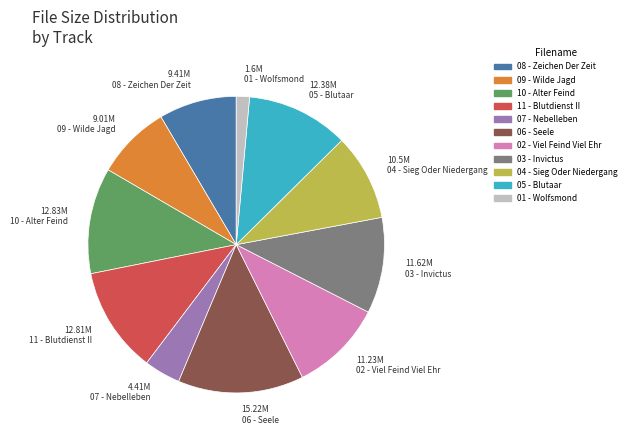

What is the smallest slice in the pie chart?

01 - Wolfsmond